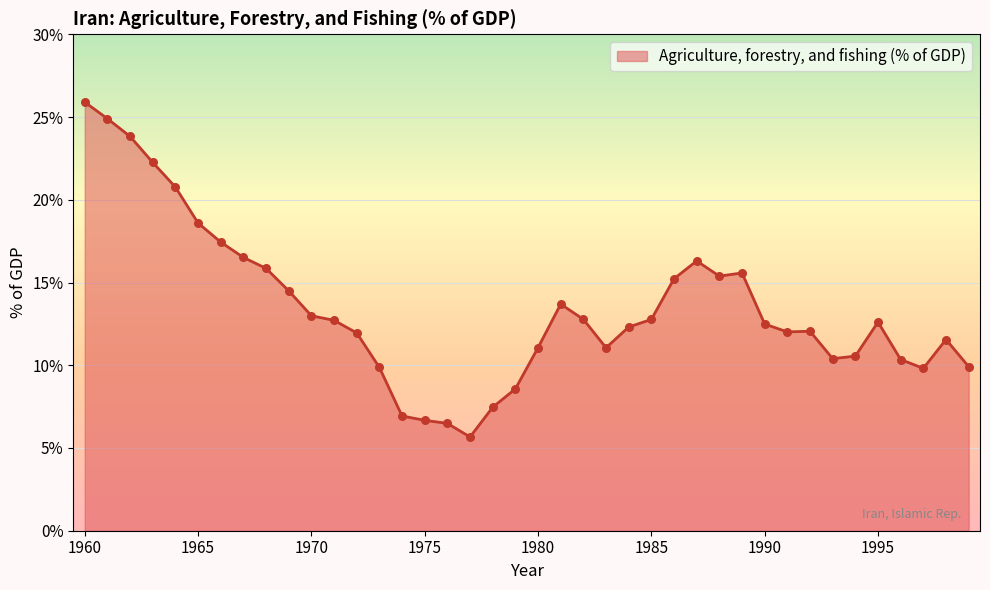

What is the difference between the maximum and minimum values?

20.2